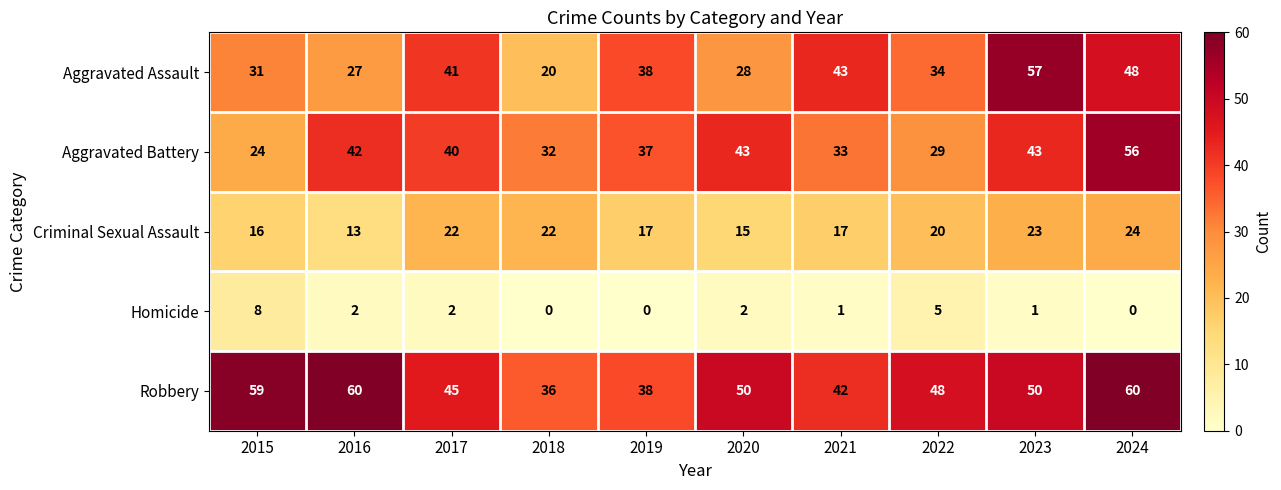

Which series changed the most between 2016 and 2022?

Aggravated Battery